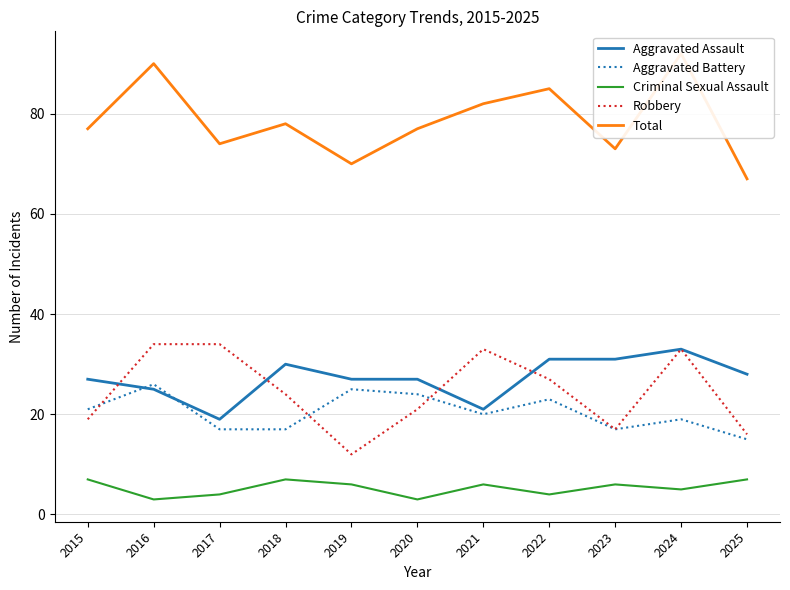

Rank the series by their maximum value, from lowest to highest.

Criminal Sexual Assault, Aggravated Battery, Aggravated Assault, Robbery, Total